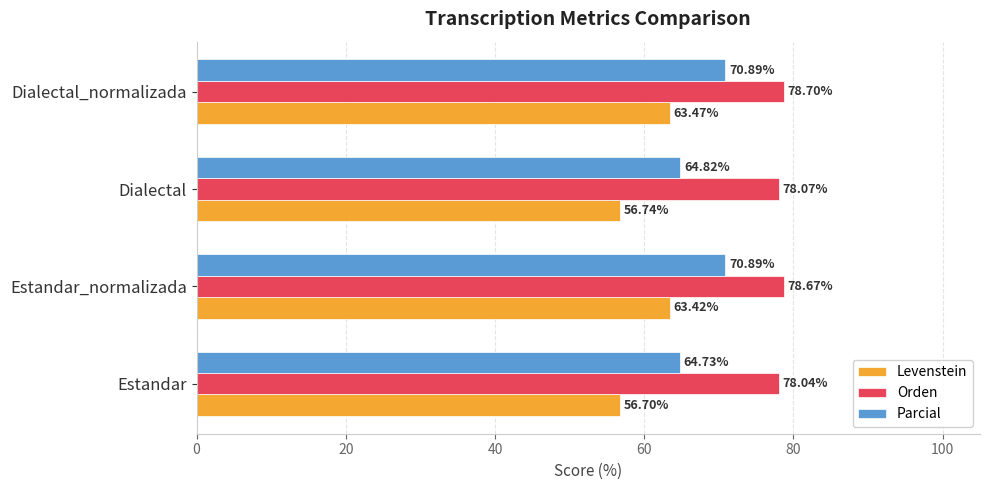

What is the average value of the Orden series?

78.4